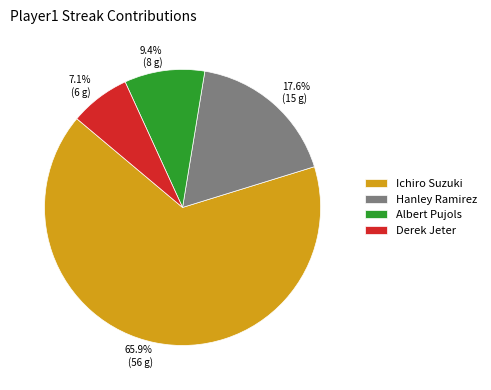

To the nearest percent, what is the average slice percentage?

25%